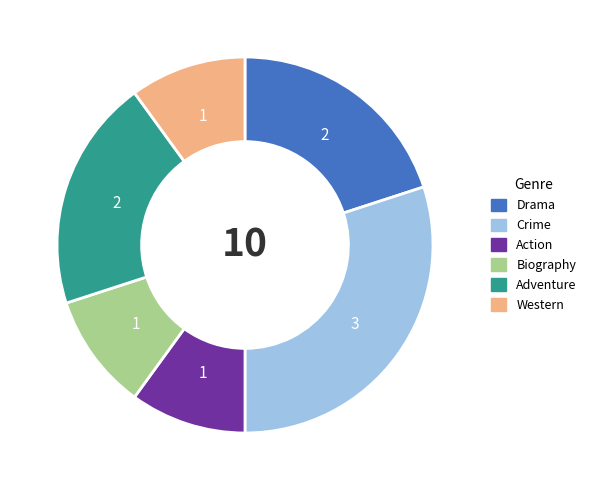

True or false: Adventure accounts for 20% of the total.

True